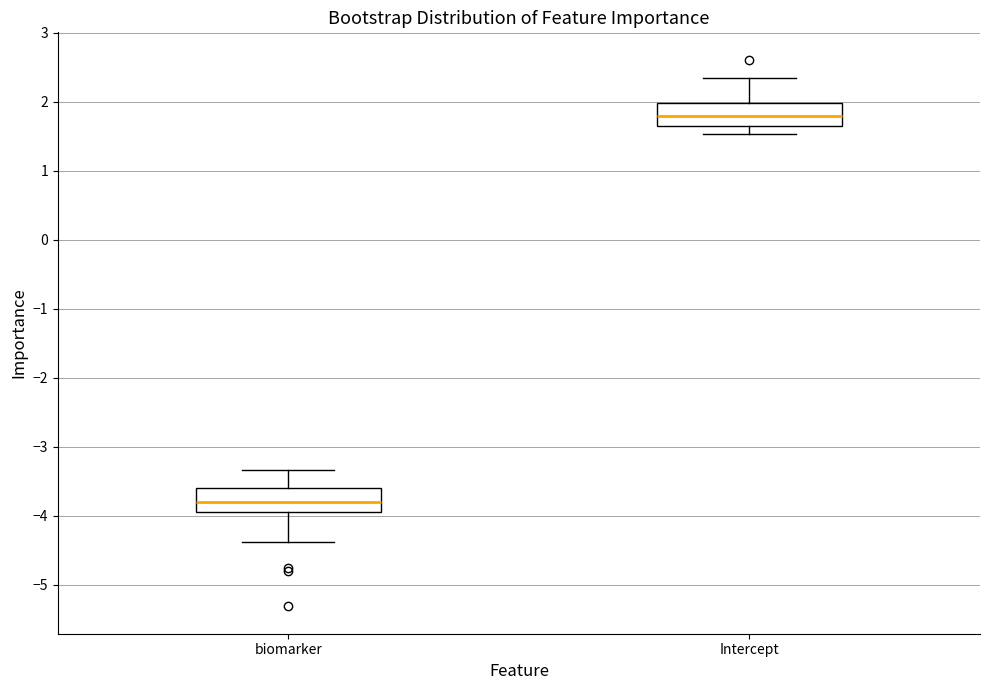

Which box has the highest median line?

Intercept